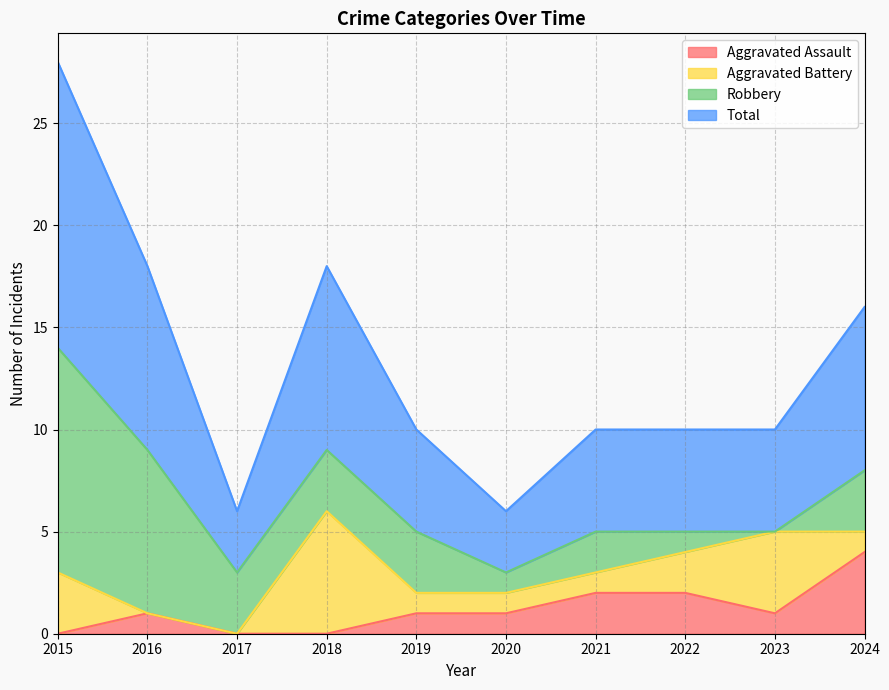

At which category does the chart reach its peak across all series?

2015